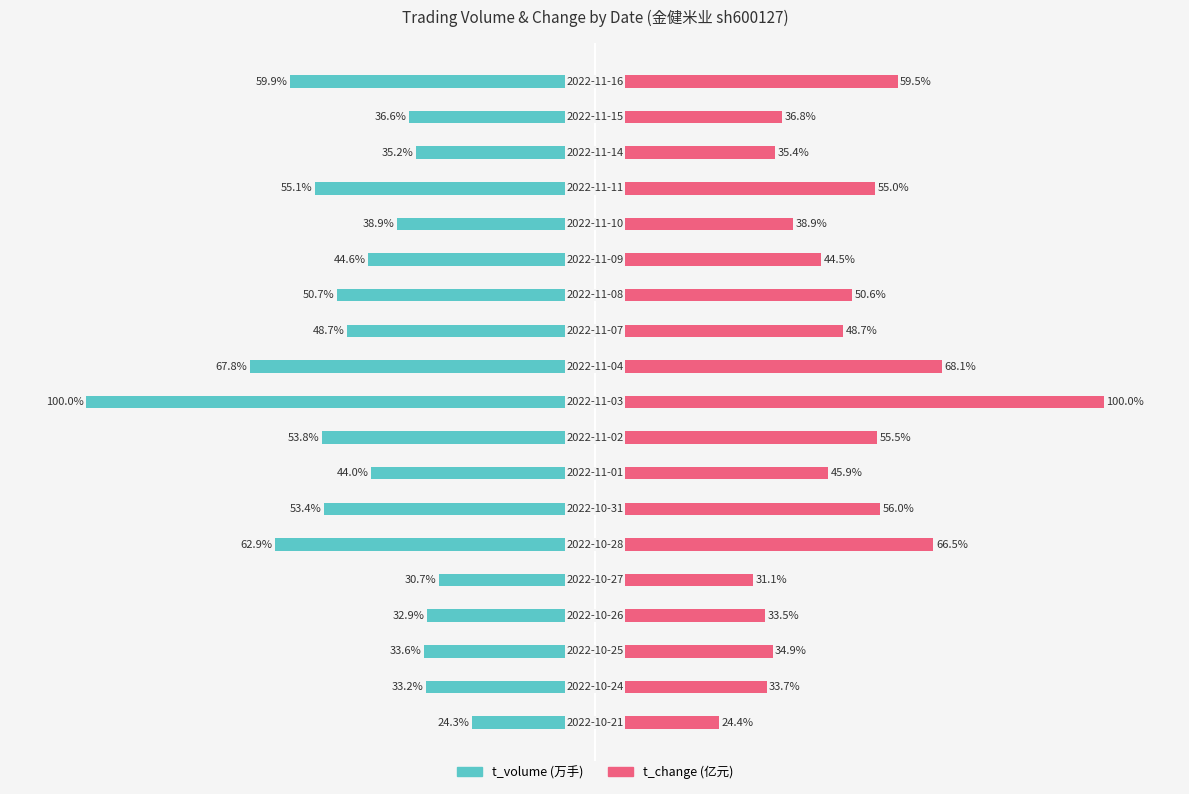

How many series are shown in this chart?

2